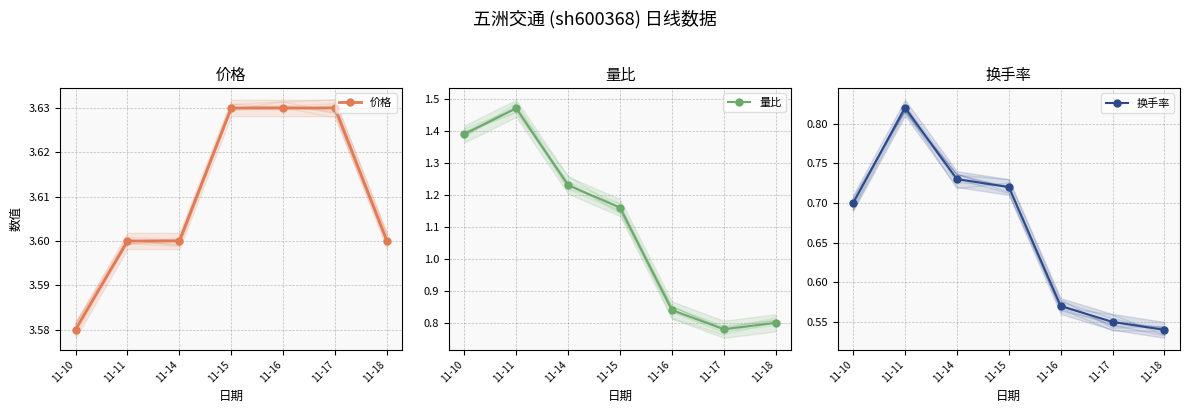

Between 11-10 and 11-16, which series saw the biggest shift?

量比